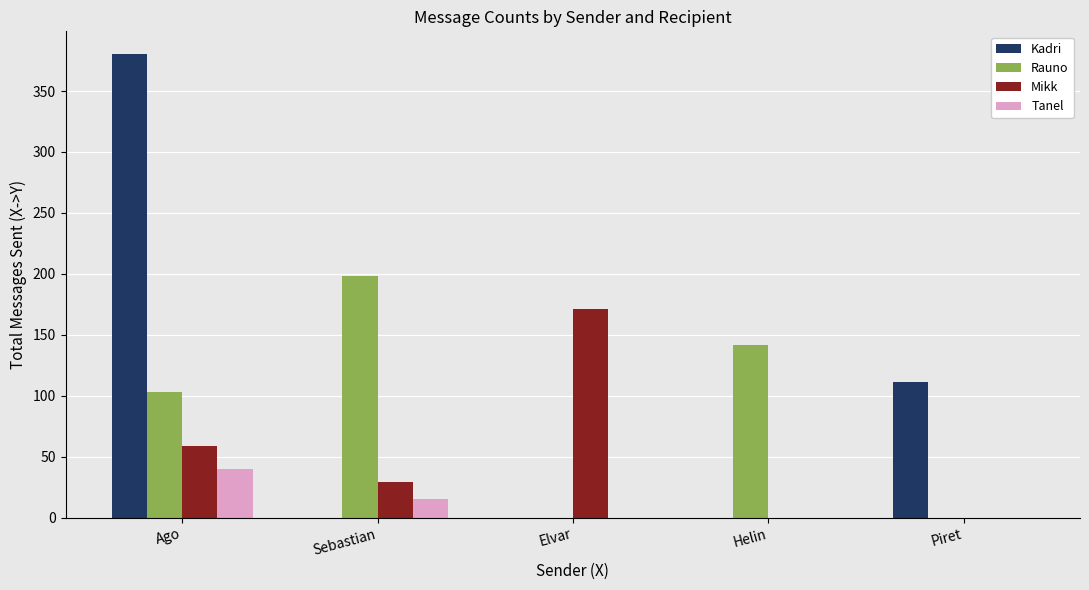

True or false: Kadri has a value of 0 at Sebastian.

True